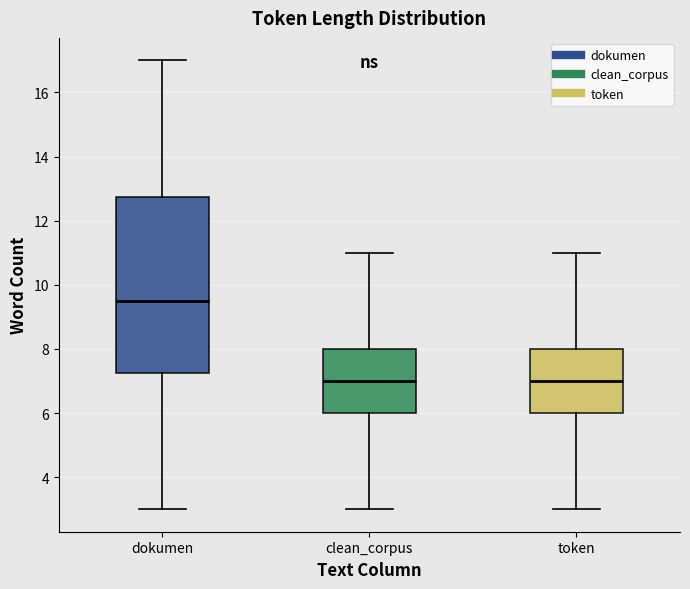

Which box is the tallest, from its lower edge to its upper edge?

dokumen